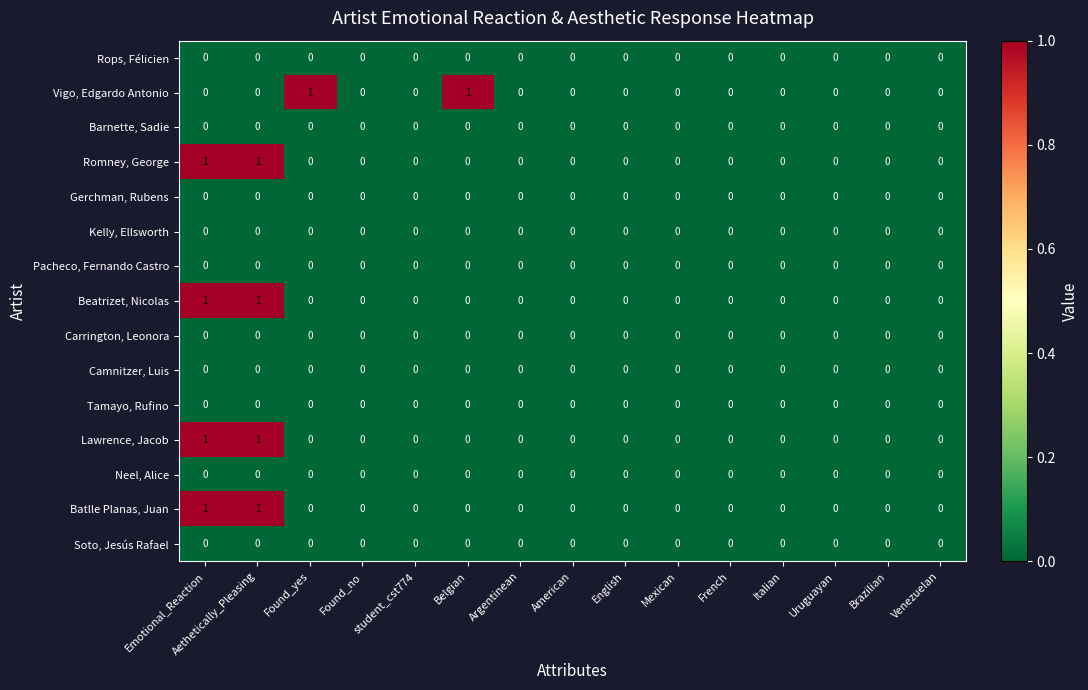

The Soto, Jesús Rafael series shows 0 at Found_no. True or false?

True